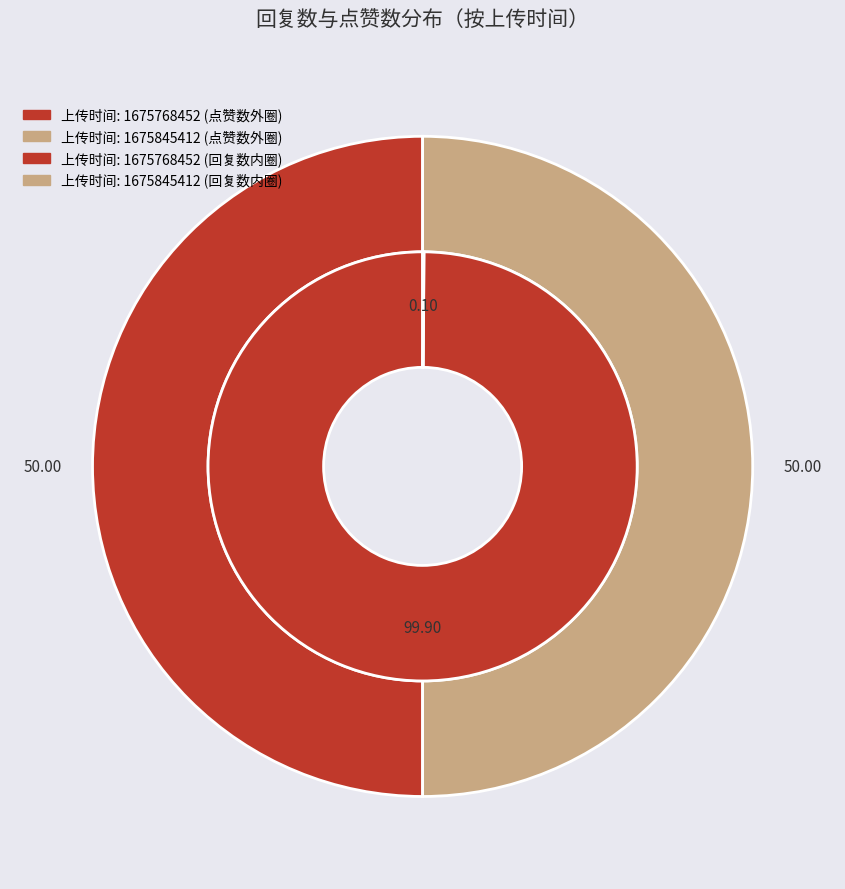

How many slices are in this pie chart?

2